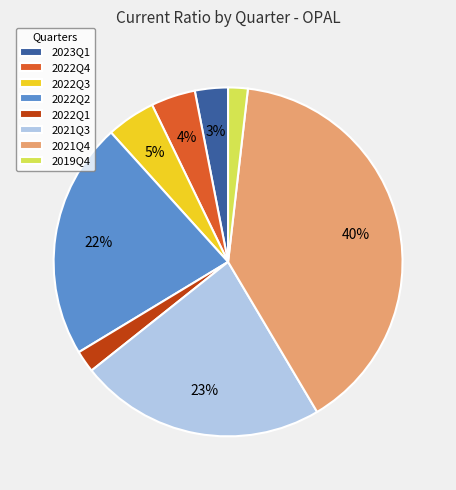

To the nearest percent, what portion does 2021Q4 represent?

40%